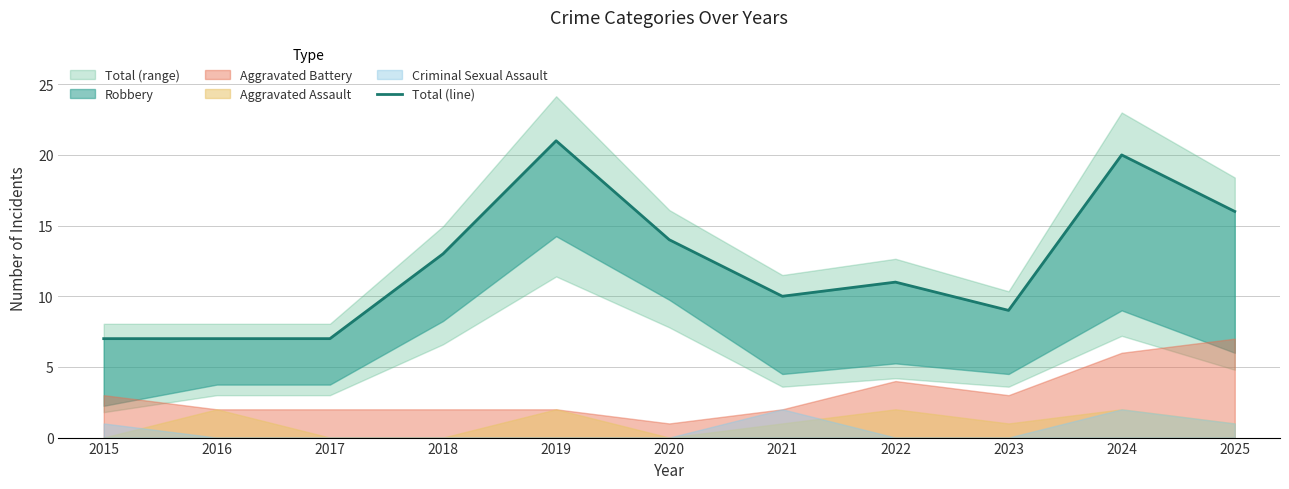

The value at 2018 is 6. True or false?

False